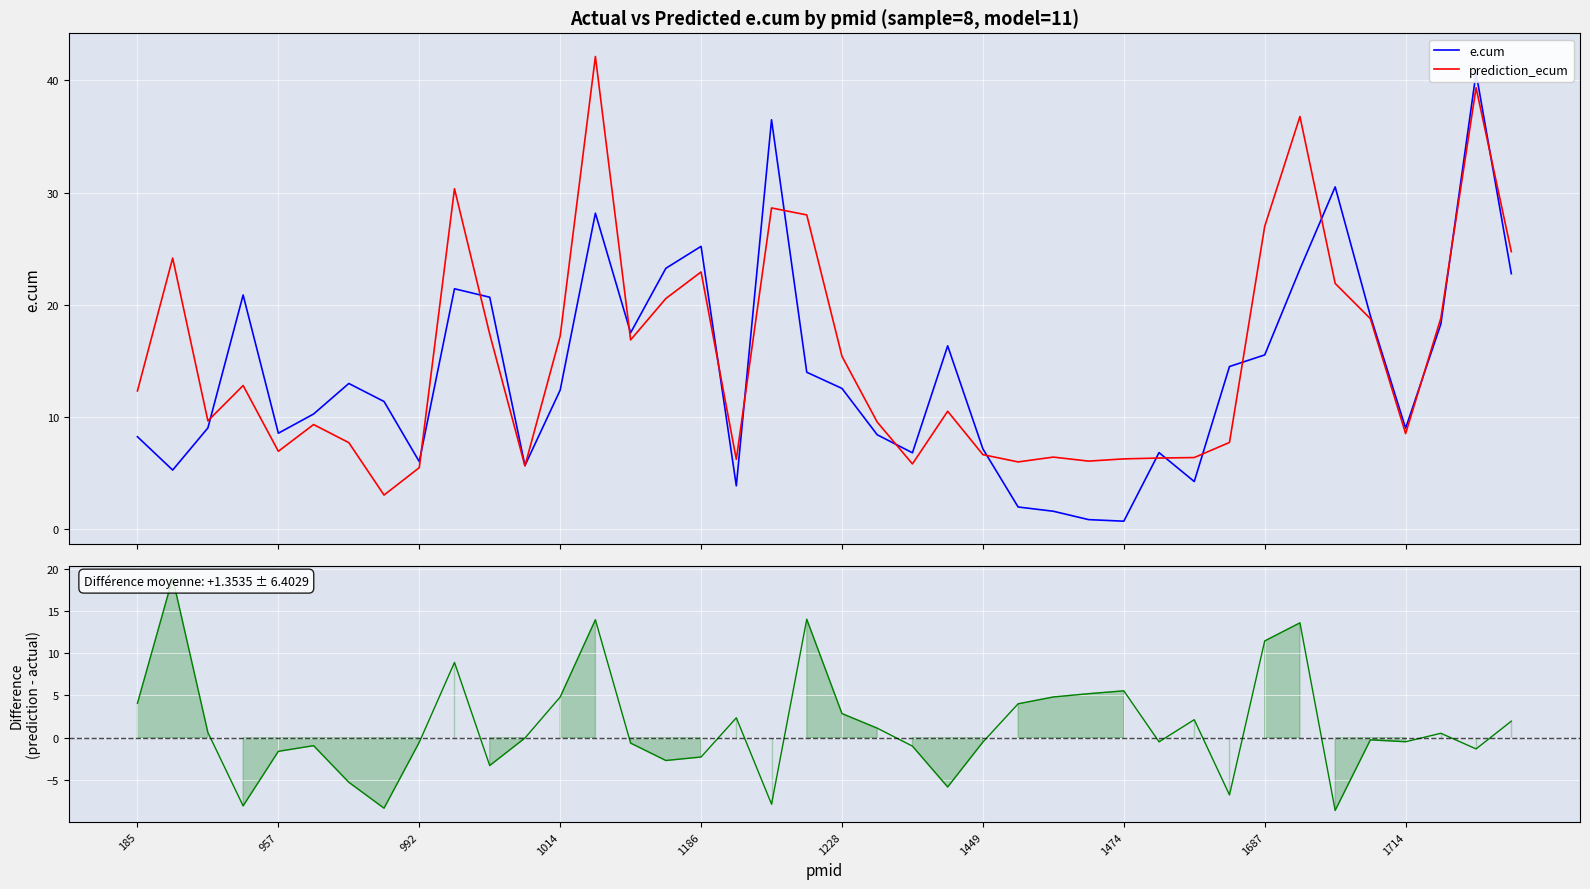

Rank the series by their maximum value, from highest to lowest.

prediction_ecum, e.cum, prediction_ecum - e.cum